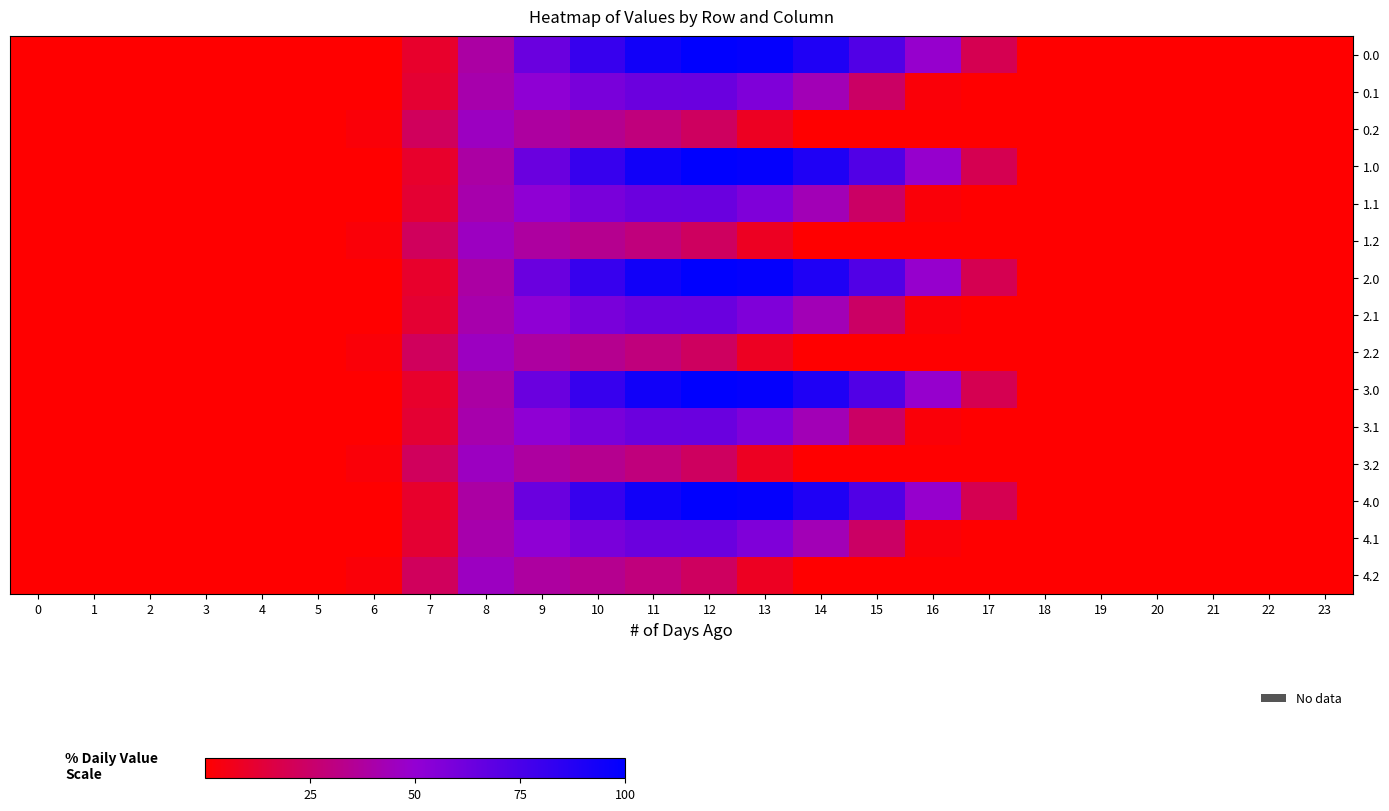

Which series changed the most between 6 and 17?

row_0